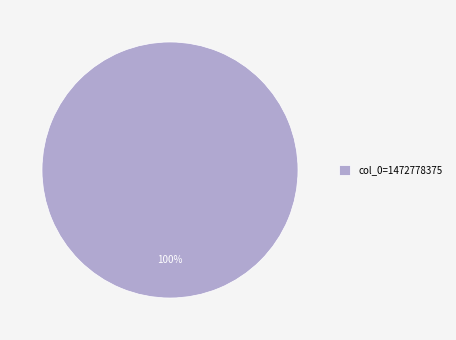

The col_0=1472778375 slice represents 100% of the pie. True or false?

True